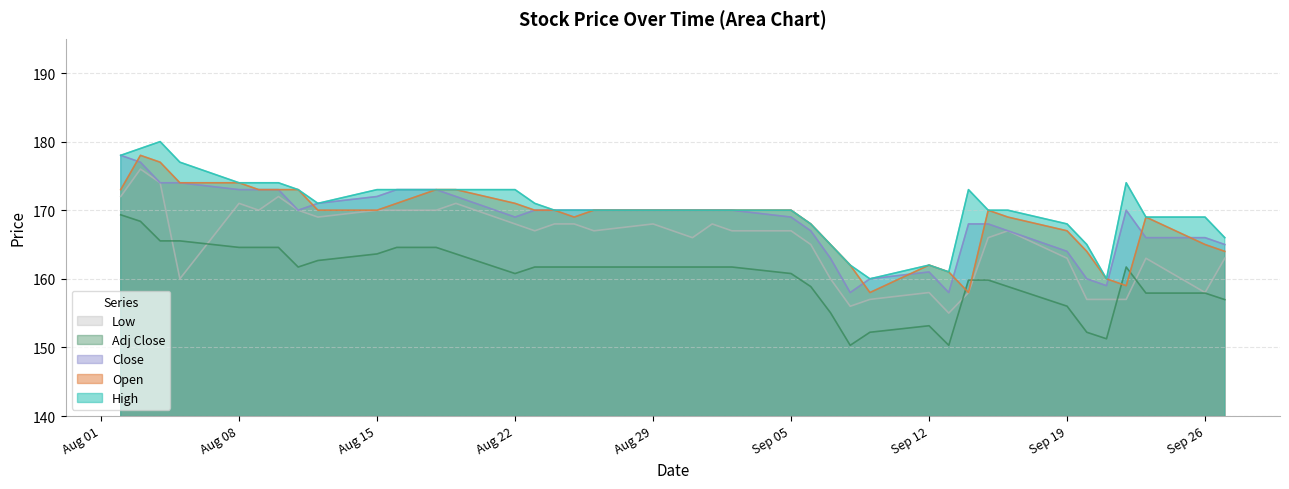

Which category has the highest value in the Low series?

2022-08-03